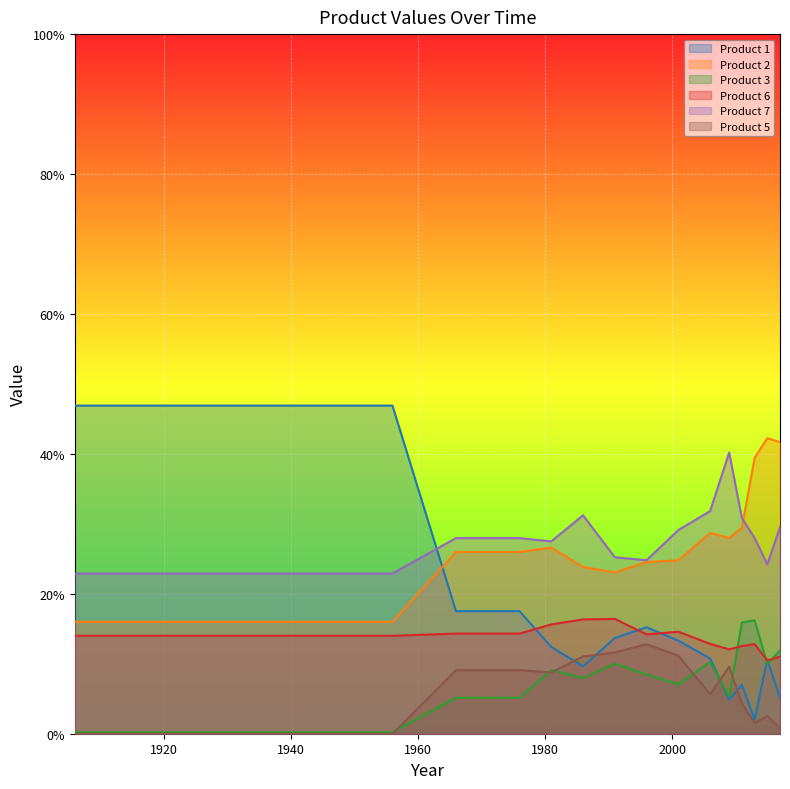

At which category is the sum across all series the highest?

1906